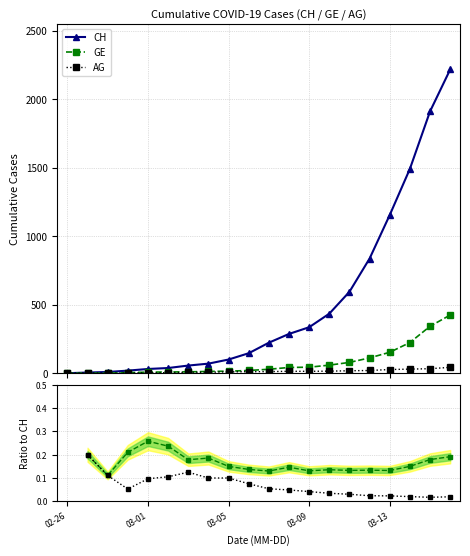

How many lines are shown in the chart?

5